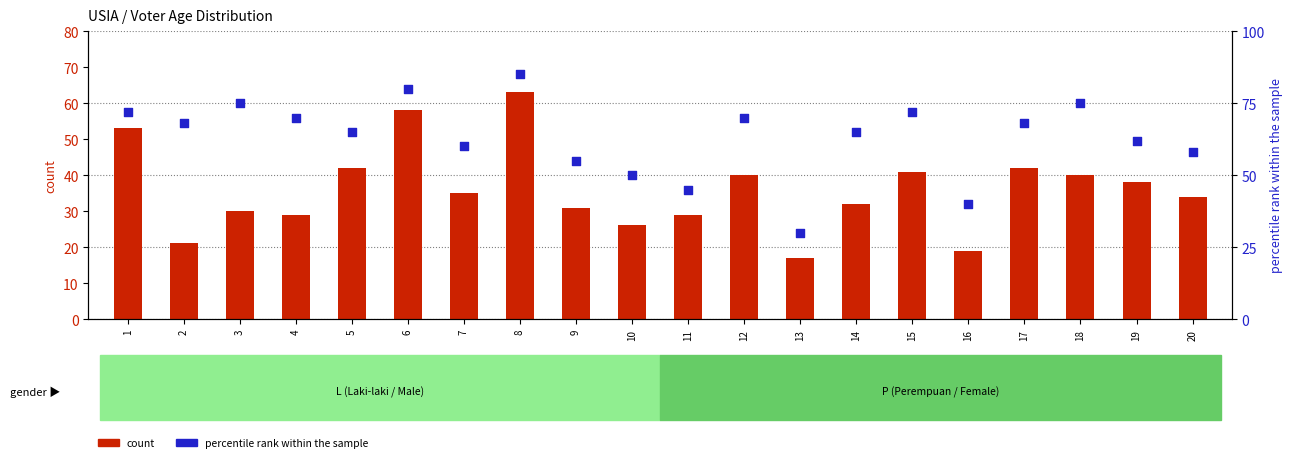

Which series contains the lowest Y value?

count